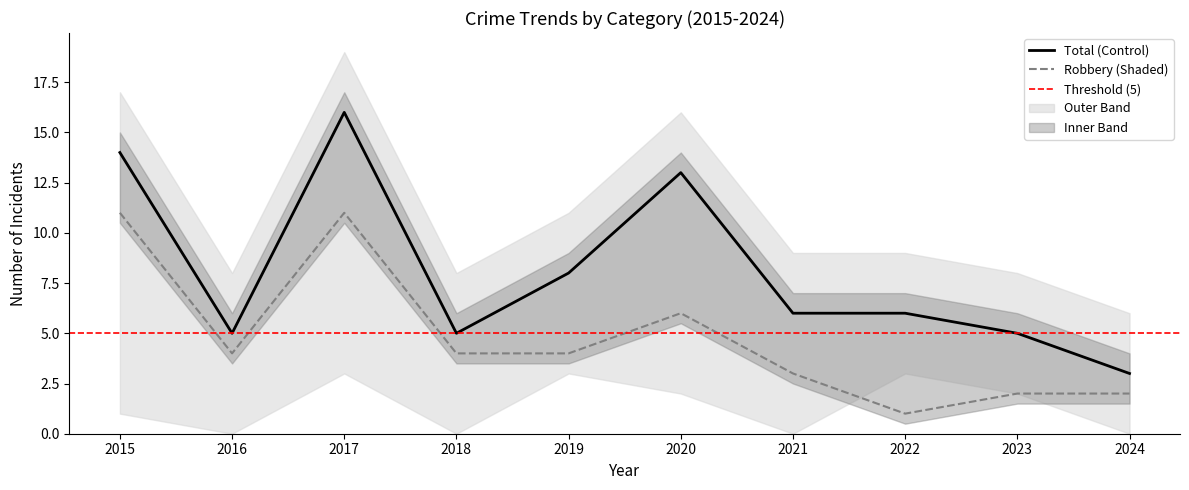

Rank the series by their average value, from lowest to highest.

Robbery, Total